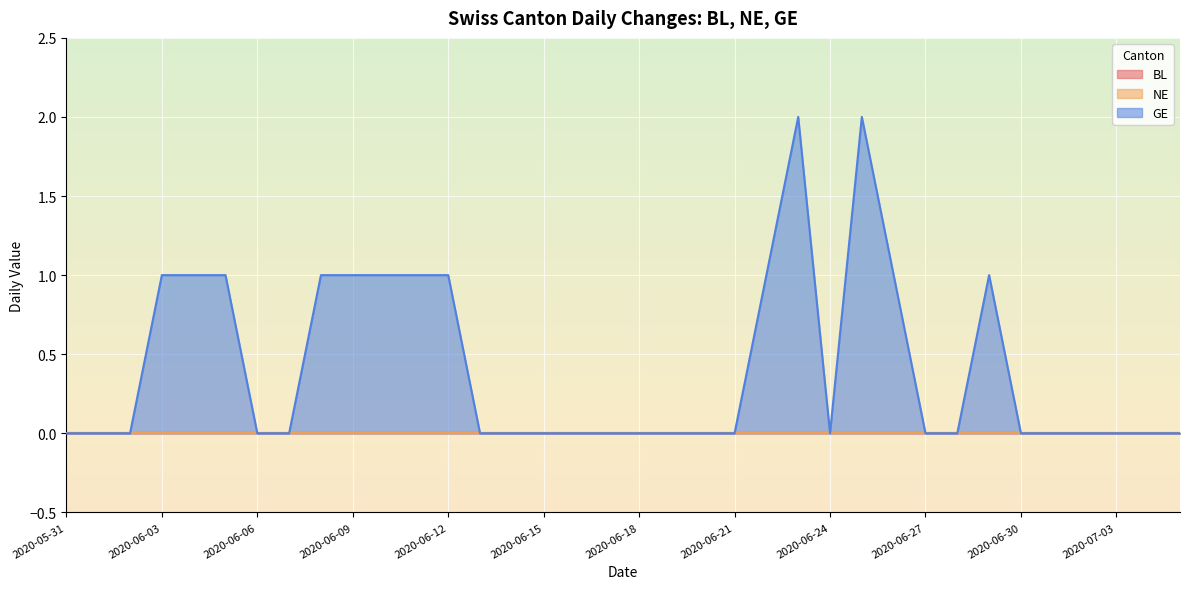

At which category is the sum across all series the highest?

2020-06-23